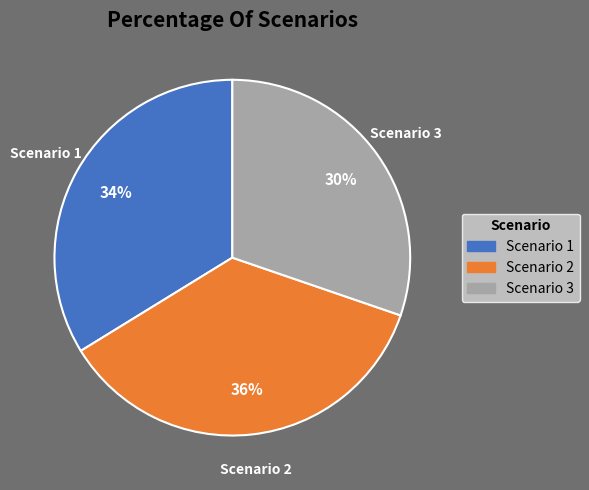

Does Scenario 2 account for over 50% of the chart?

No